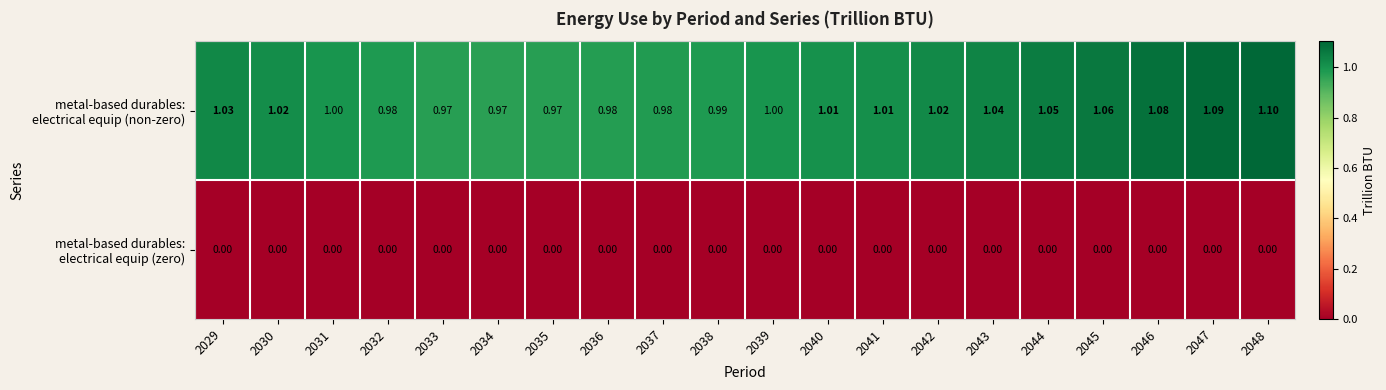

List the series in order of their peak value, lowest first.

metal-based durables: electrical equip (zero), metal-based durables: electrical equip (non-zero)